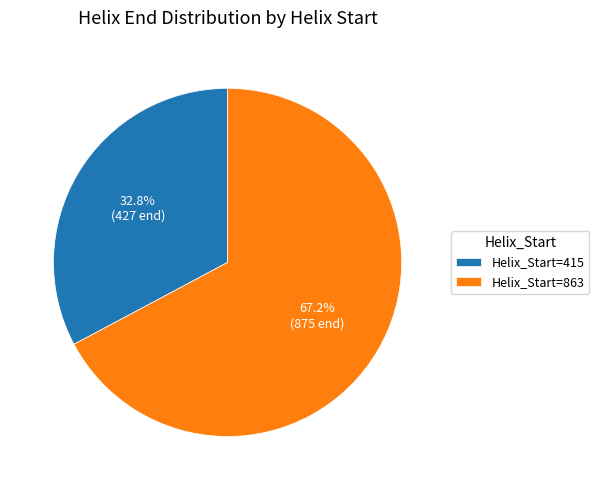

Combined, what portion of the pie is Helix_Start=415 and Helix_Start=863?

100.0%